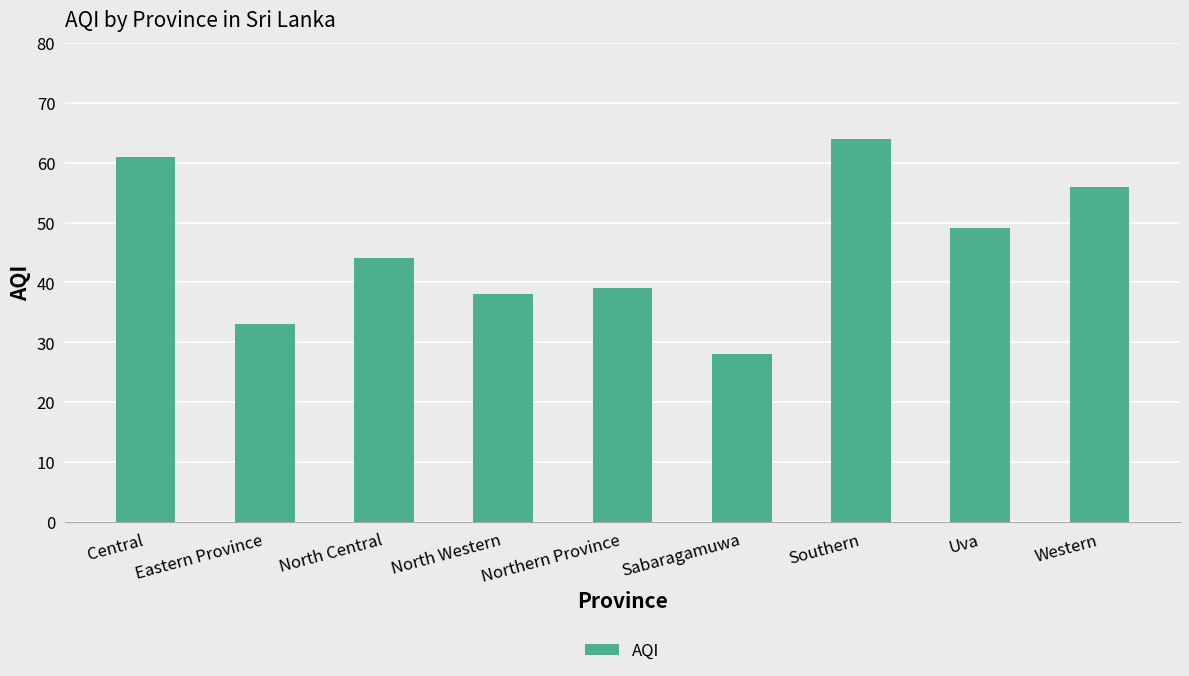

What is the maximum value shown in the chart?

64